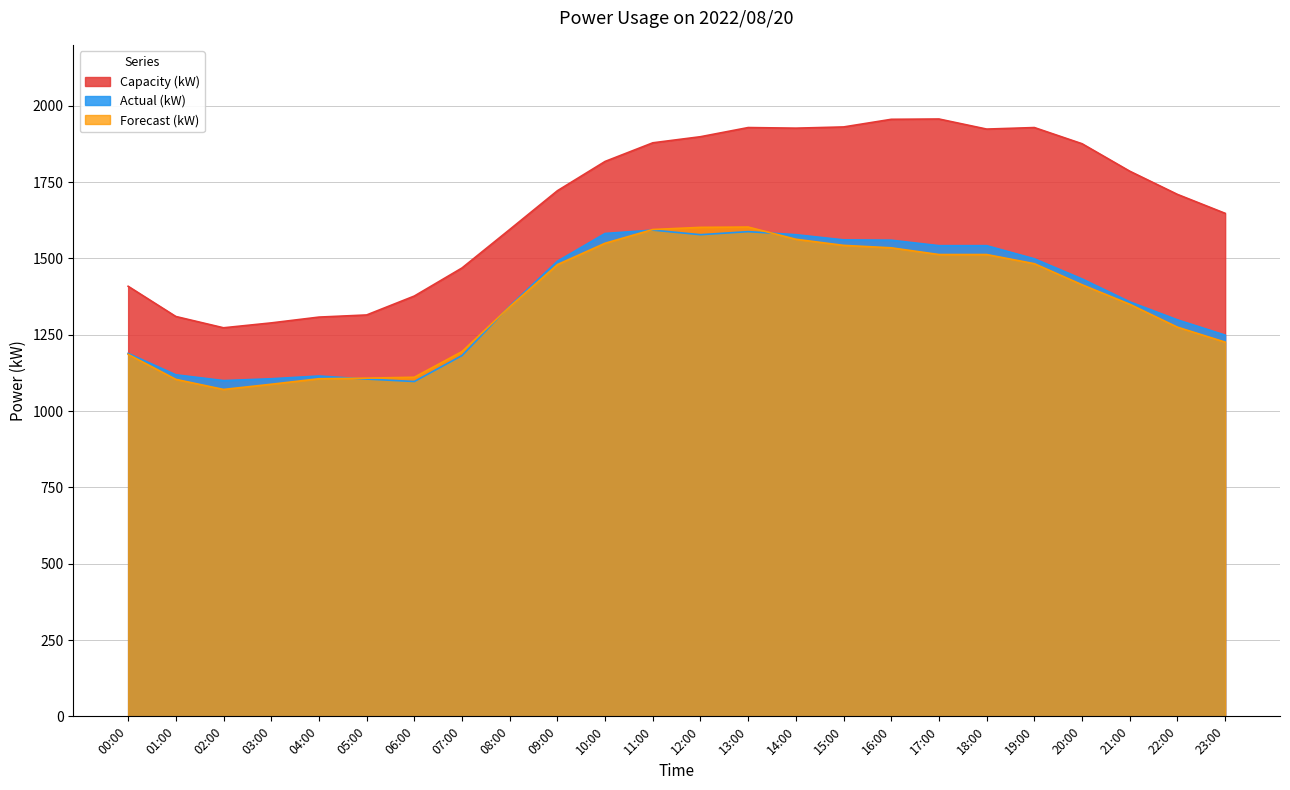

What is the label of the 9th point from the right?

15:00